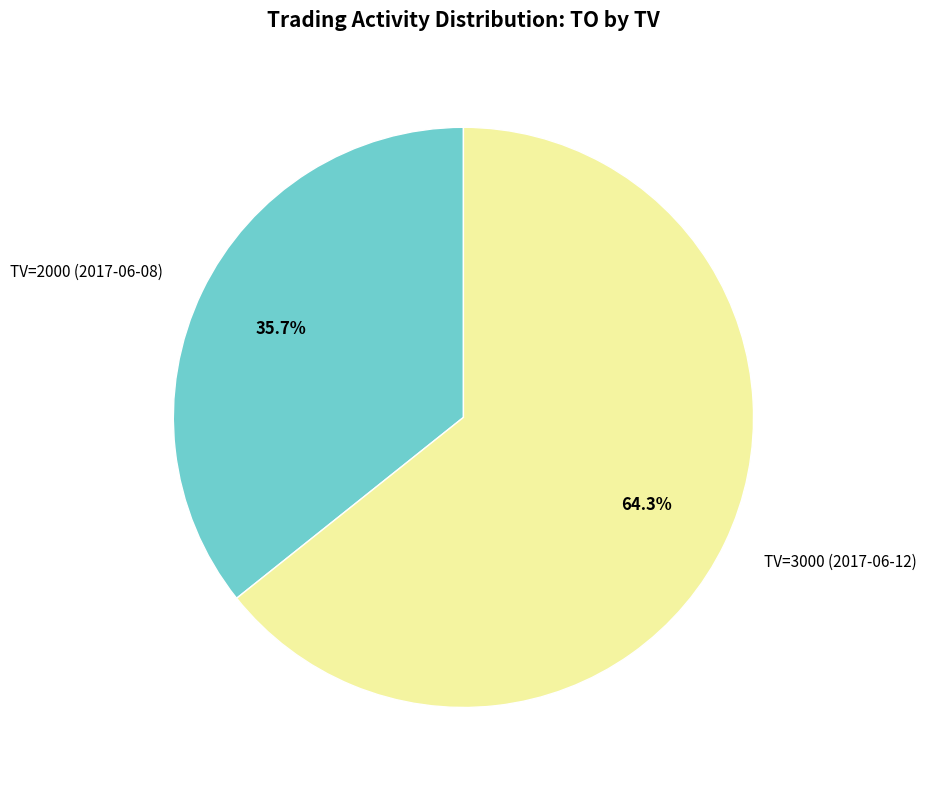

Between TV=3000 (2017-06-12) and TV=2000 (2017-06-08), which is larger?

TV=3000 (2017-06-12)